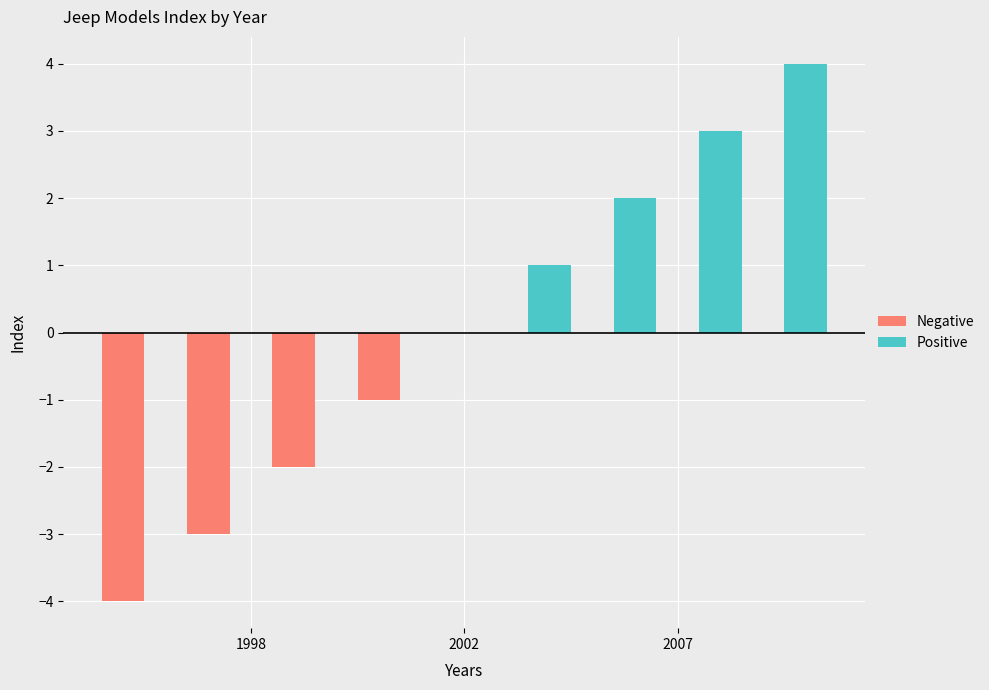

At which label is Positive closest to 2?

6